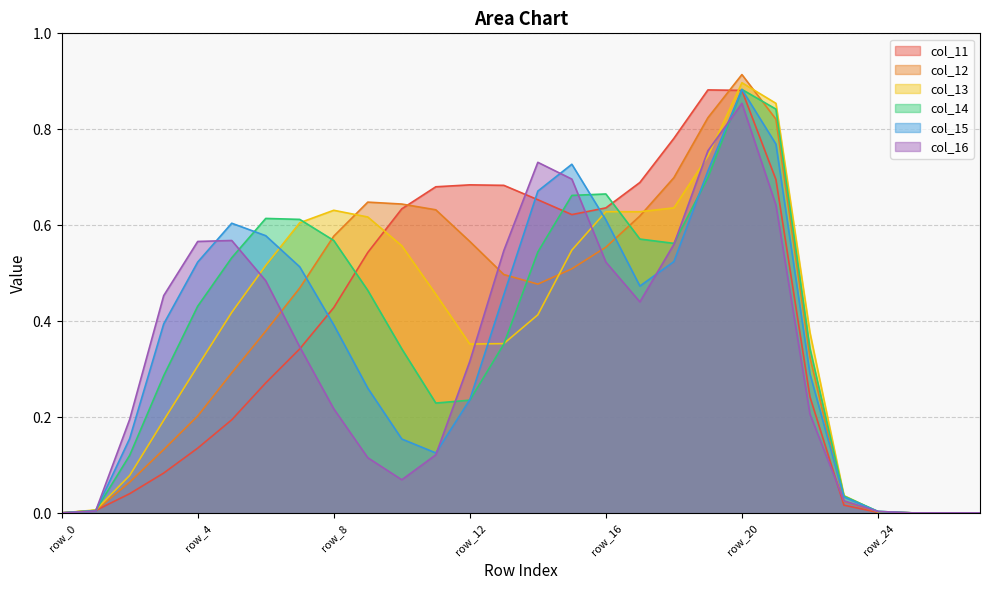

How many categories are shown in the chart?

28